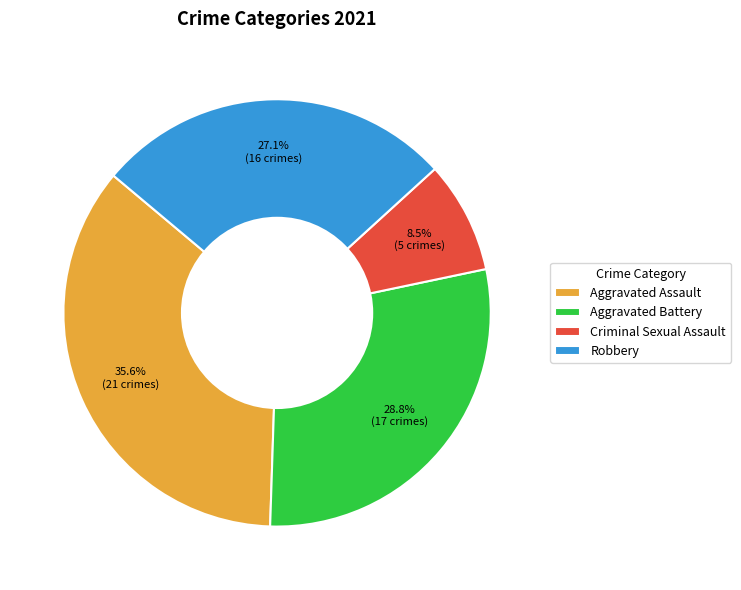

How many slices are in this pie chart?

4